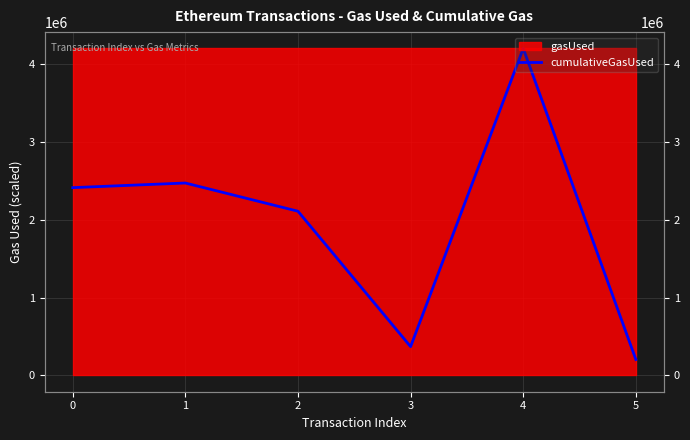

What is the difference between the second highest and minimum values?

2267373.0